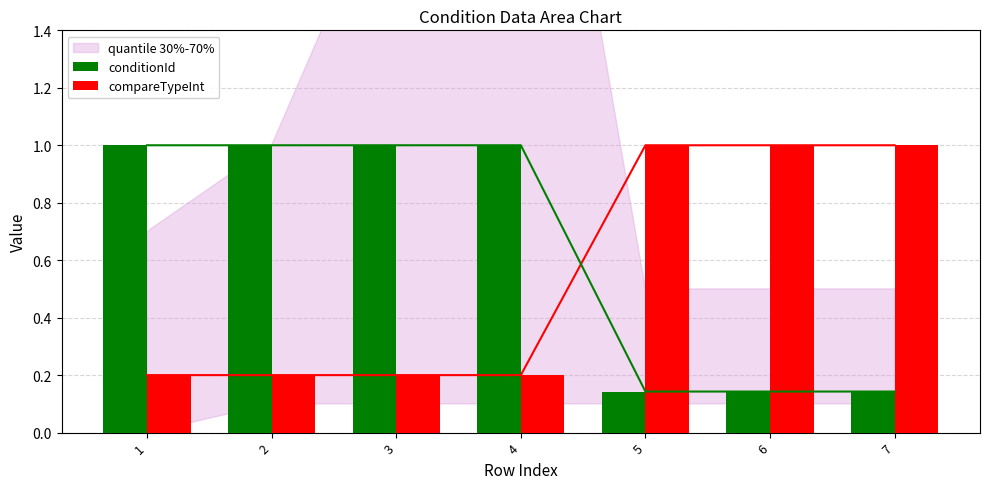

Read the compareTypeInt value at 7.

1.0